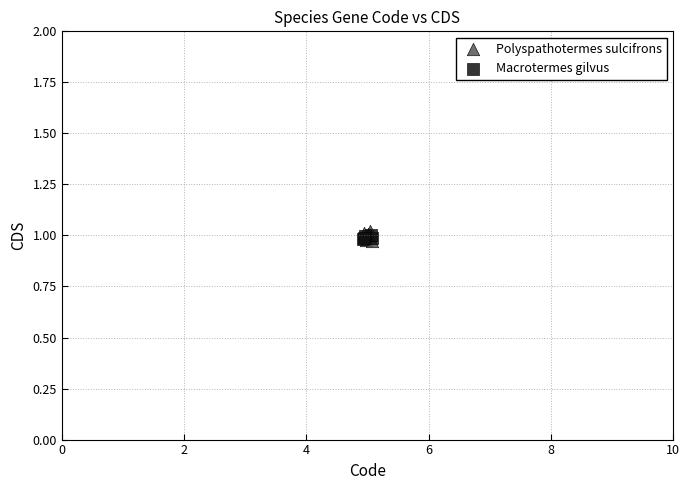

What are all the series names shown in the legend?

Polyspathotermes sulcifrons, Macrotermes gilvus